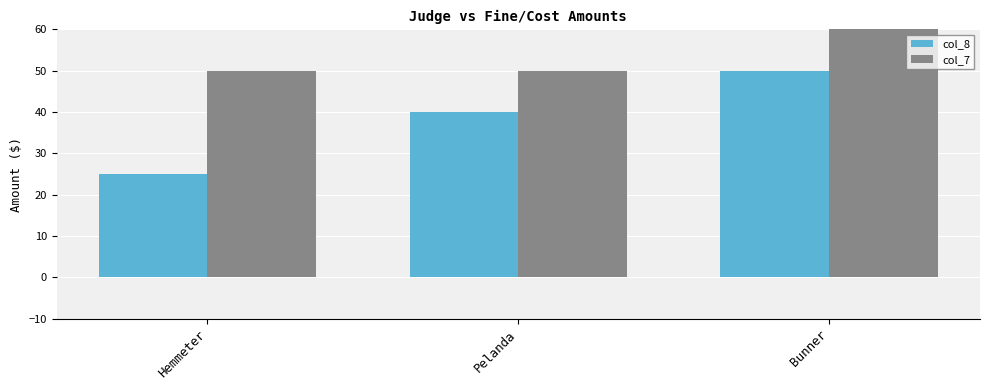

List the series in order of their overall mean, highest first.

col_7, col_8